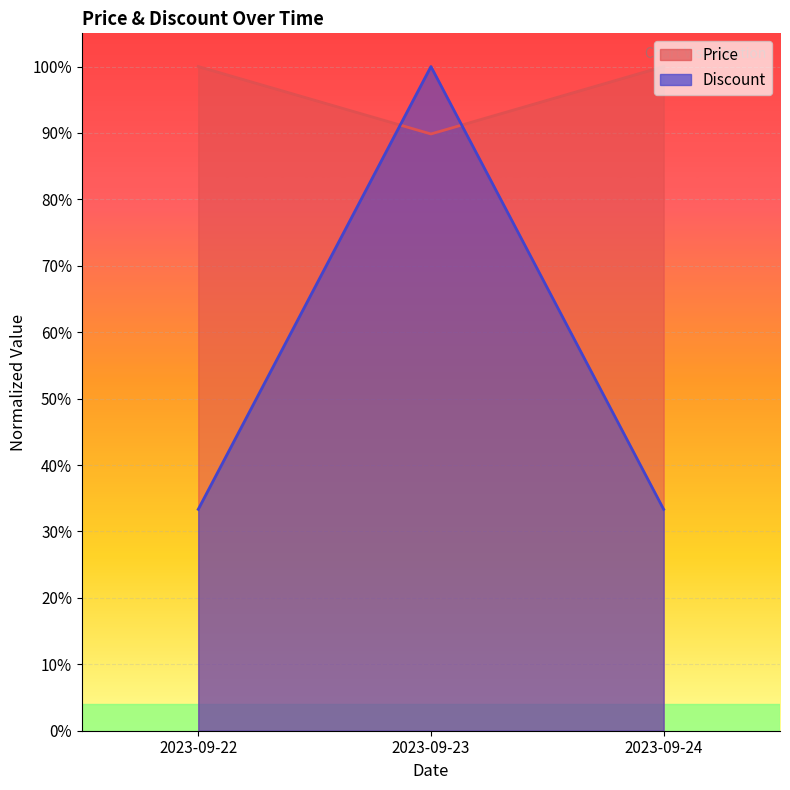

Reading left to right, list all the values displayed in this chart.

Price: 1.0	0.9	1.0
Discount: 0.3	1.0	0.3